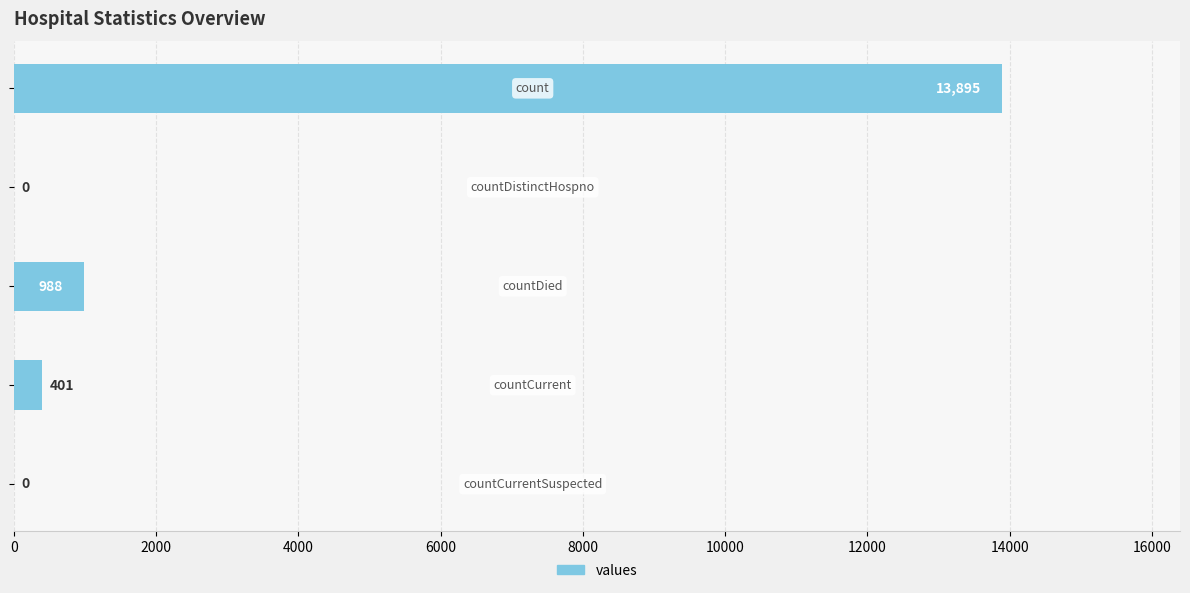

What is the maximum value shown in the chart?

13895